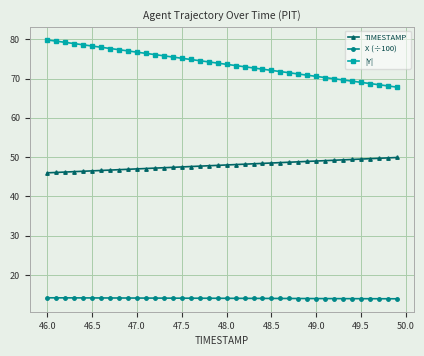

Count the number of data series in this chart.

3